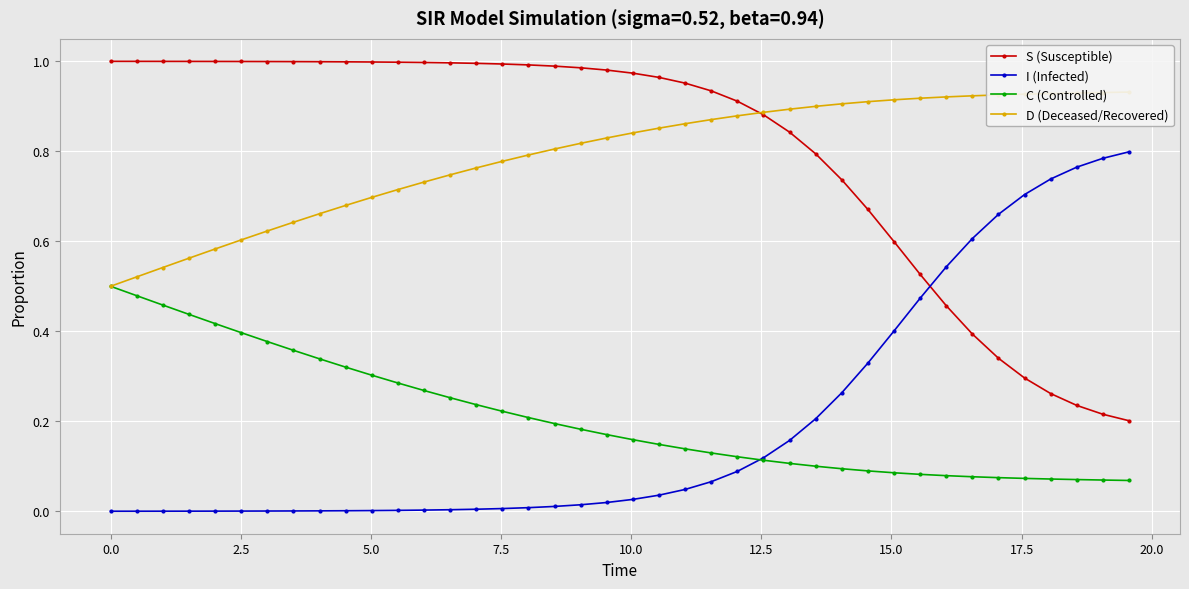

What is the greatest value displayed?

1.0